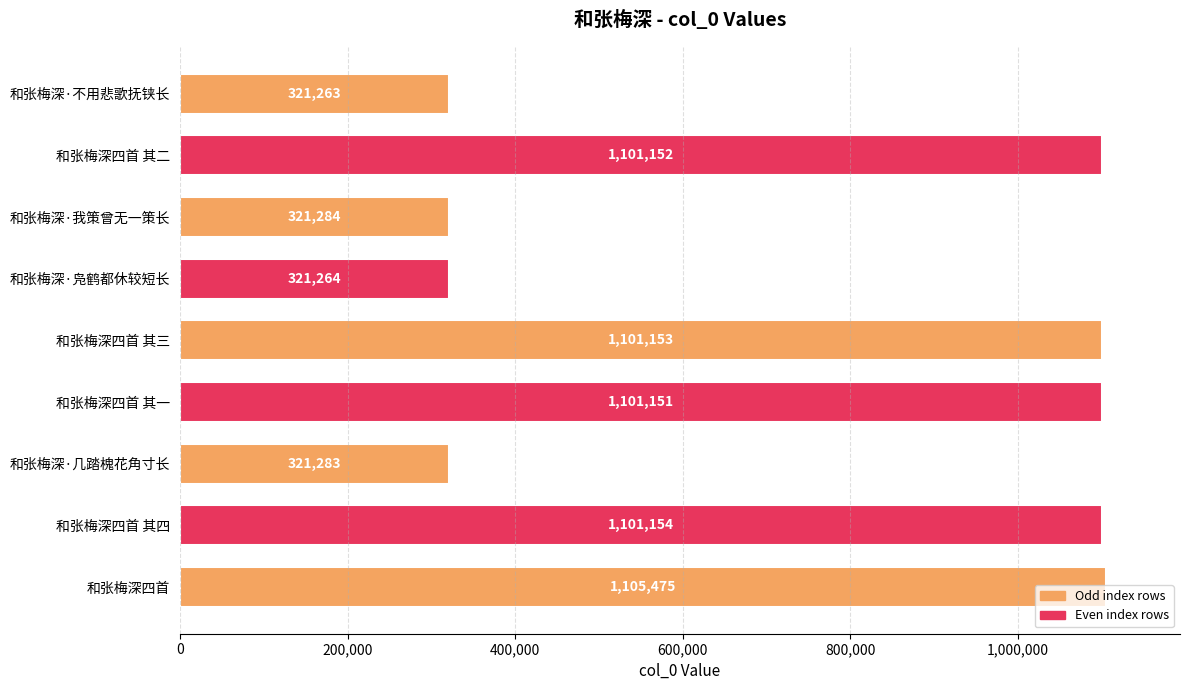

What is the label of the 3rd bar from the top?

和张梅深·我策曾无一策长